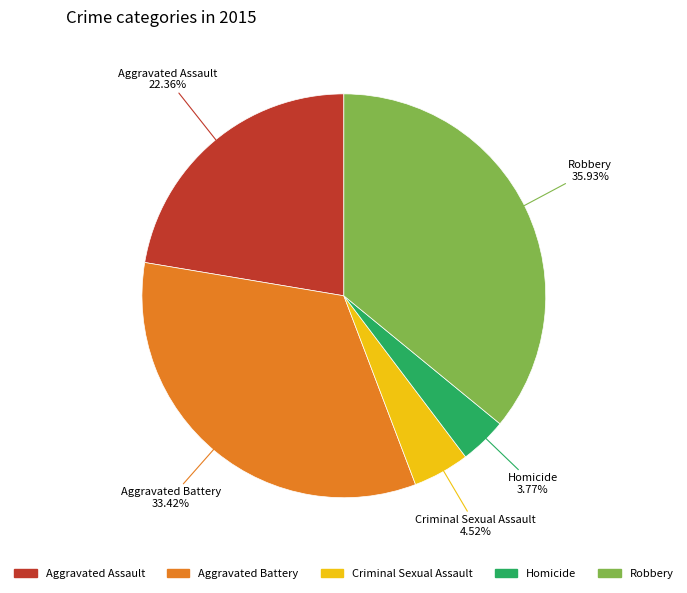

To the nearest percent, what portion does Criminal Sexual Assault represent?

5%